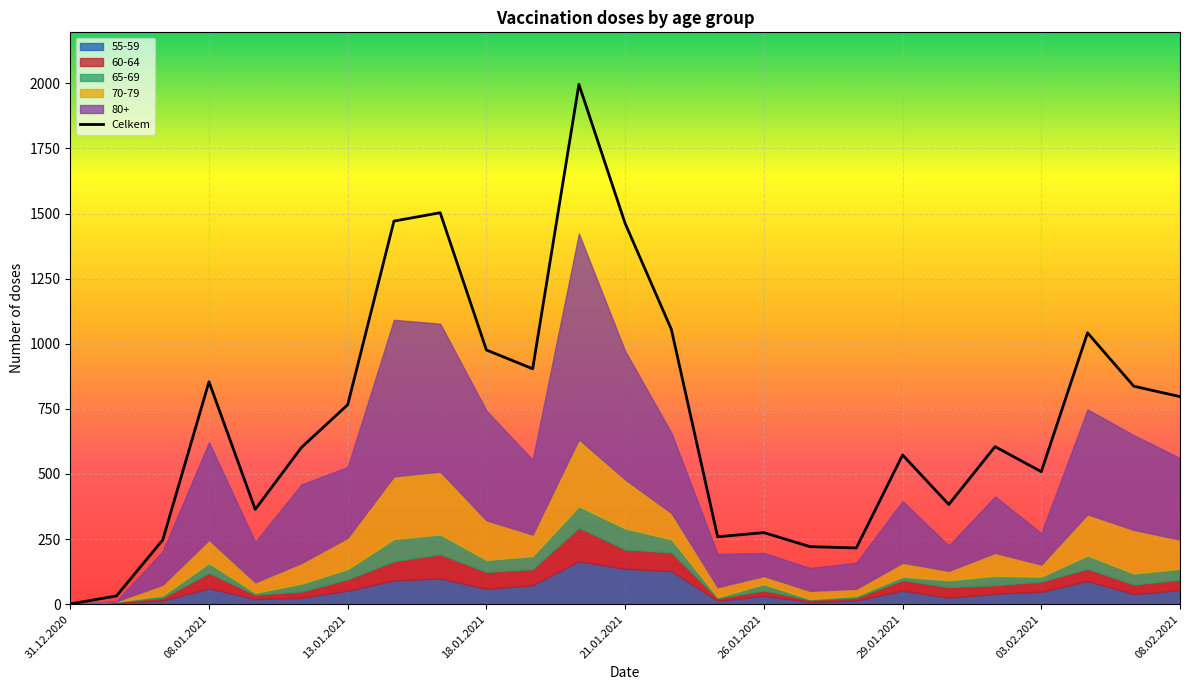

What position from the left is 02.02.2021?

21